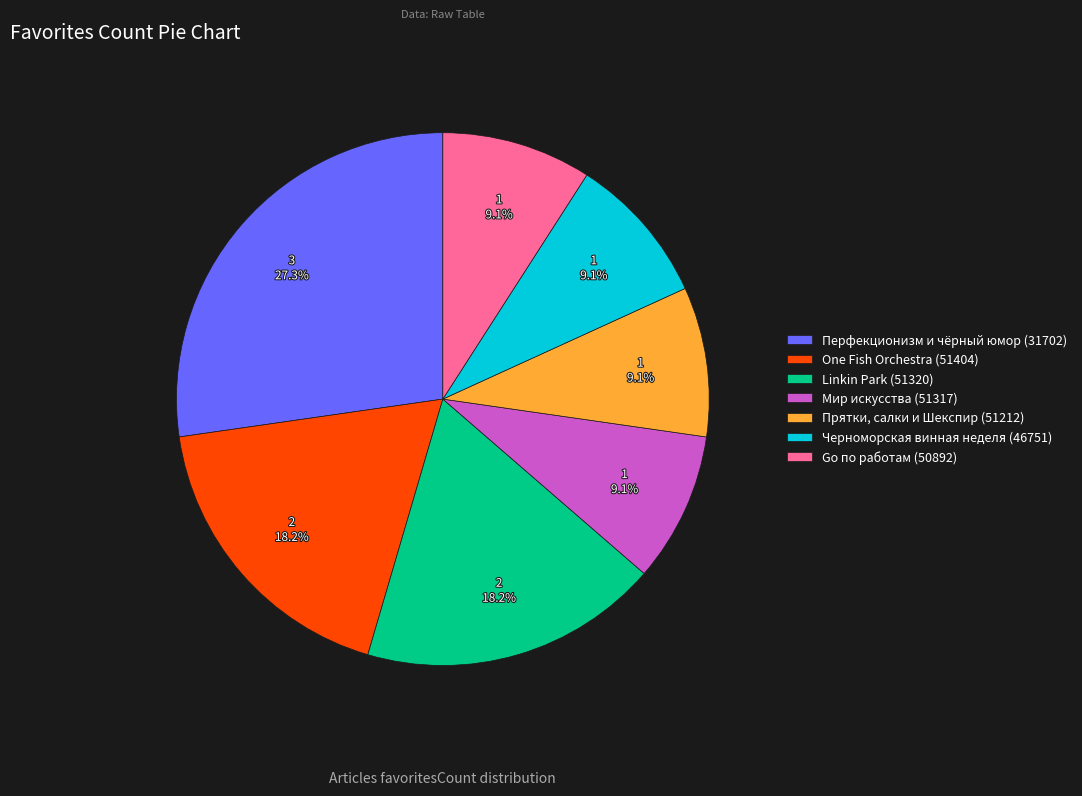

To the nearest percent, what percentage of the pie is One Fish Orchestra (51404)?

18%